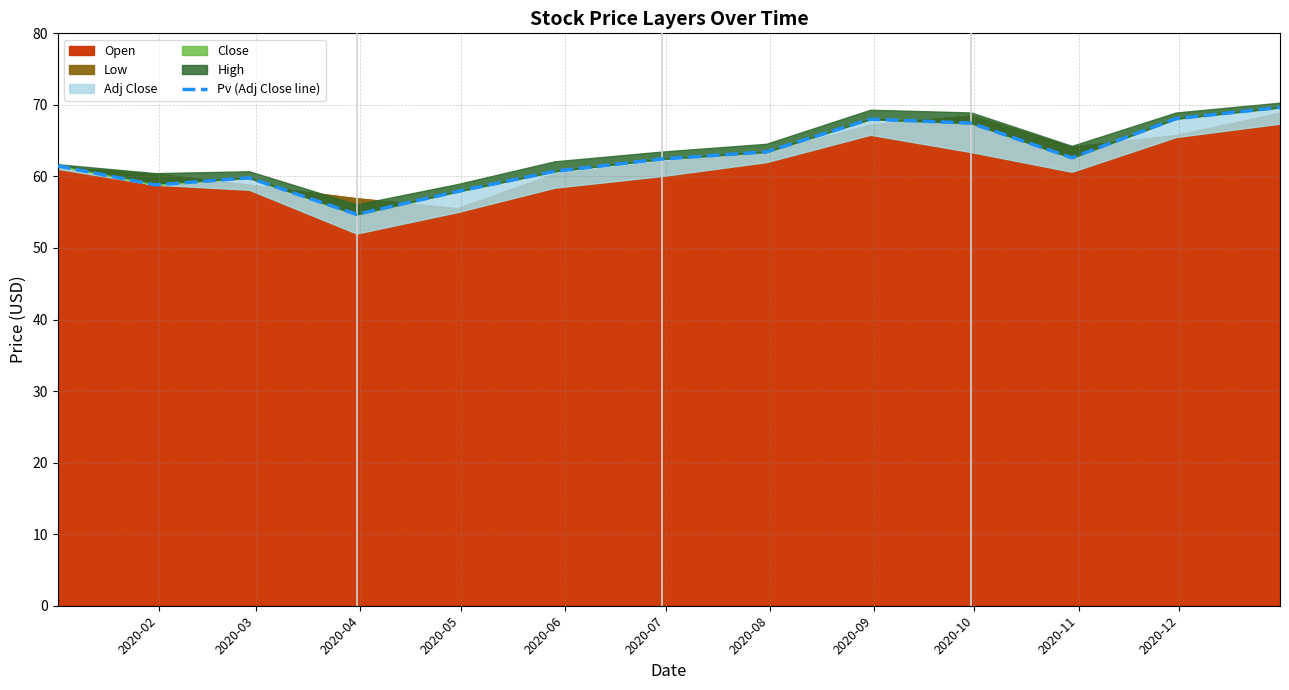

What is the label of the 10th point from the left?

2020-11